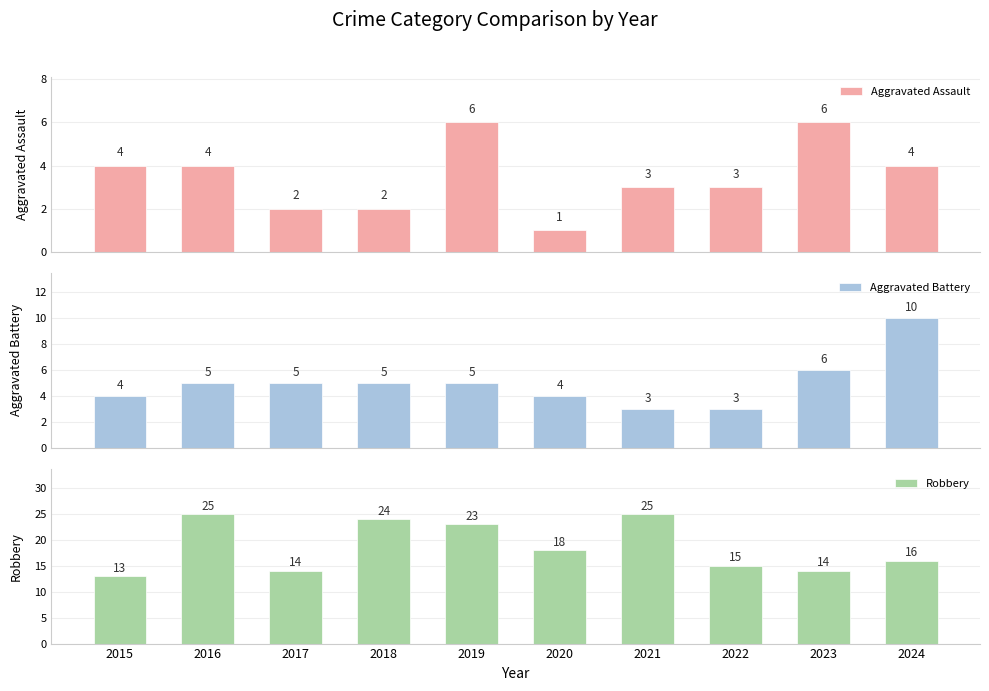

What is the sum of the Robbery values at 2015 and 2023?

27